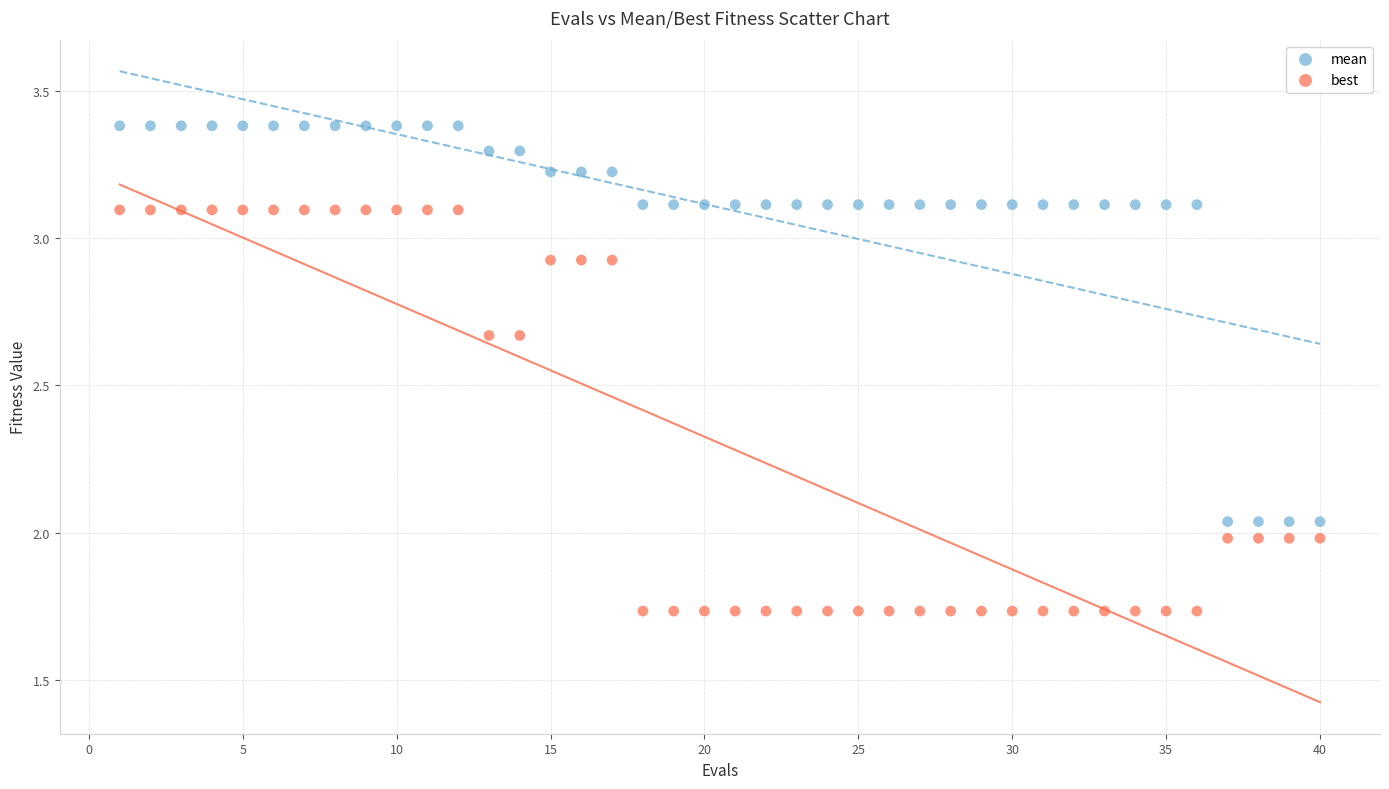

Across all data points, what is the range of X values (max minus min)?

39.0